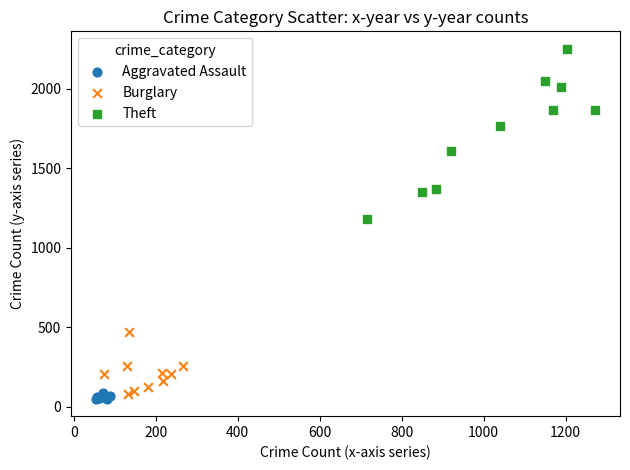

Which series has the widest spread of Y values?

Theft